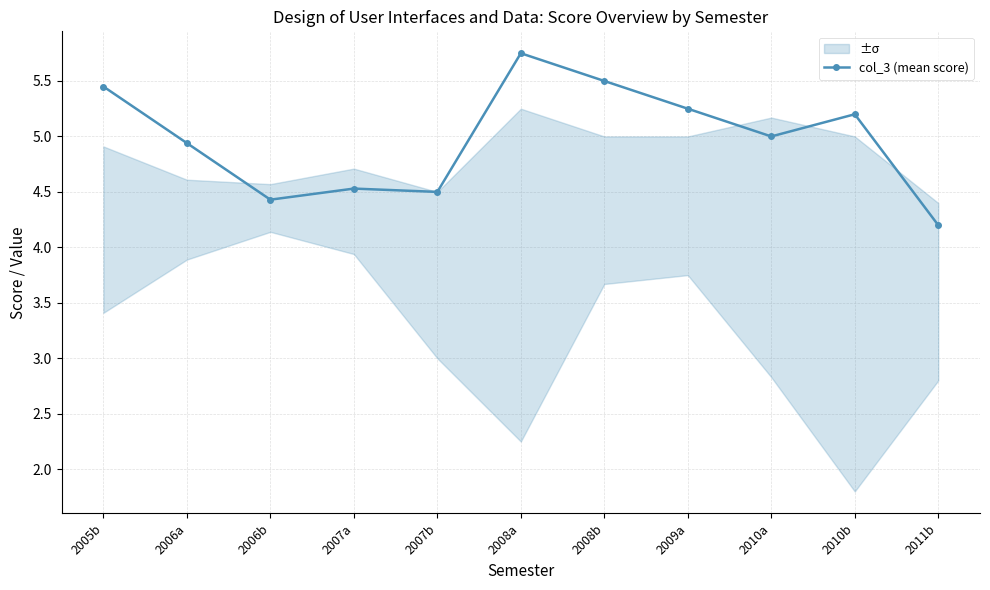

List the labels in order of value, smallest first.

2011b, 2006b, 2007b, 2007a, 2006a, 2010a, 2010b, 2009a, 2005b, 2008b, 2008a